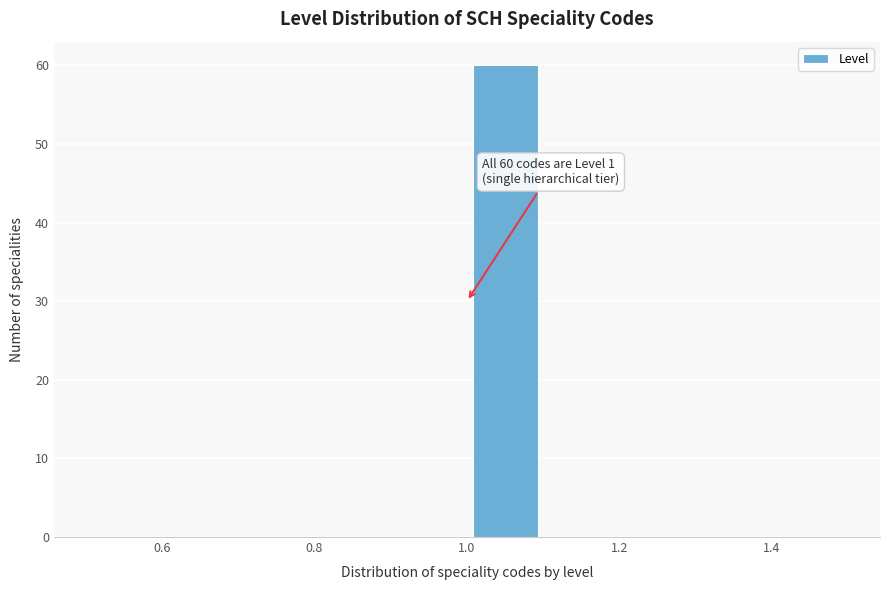

Which range on the x-axis has the tallest bar?

1.0 to 1.1